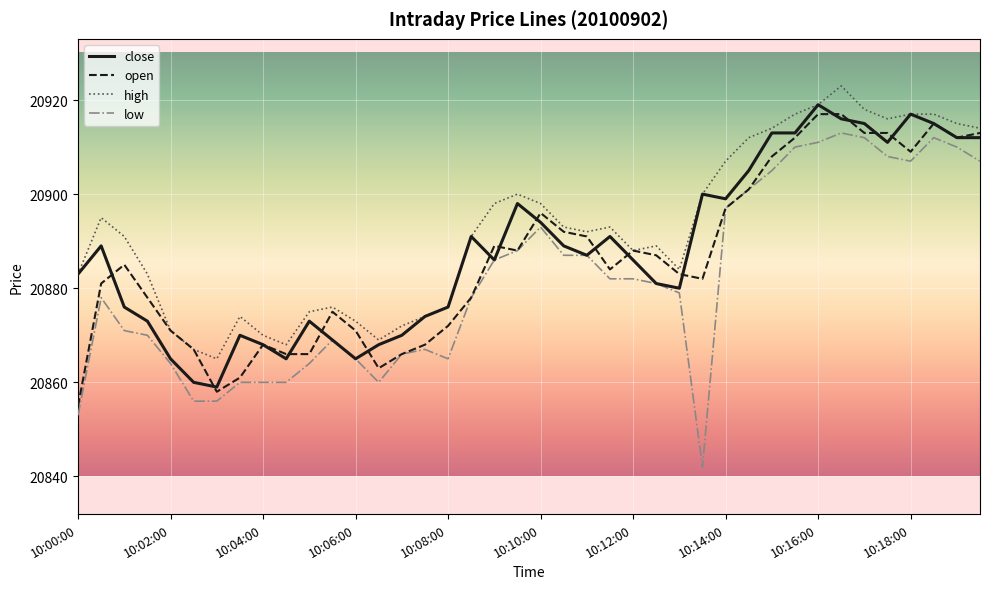

At how many categories does at least one series exceed 20850?

40